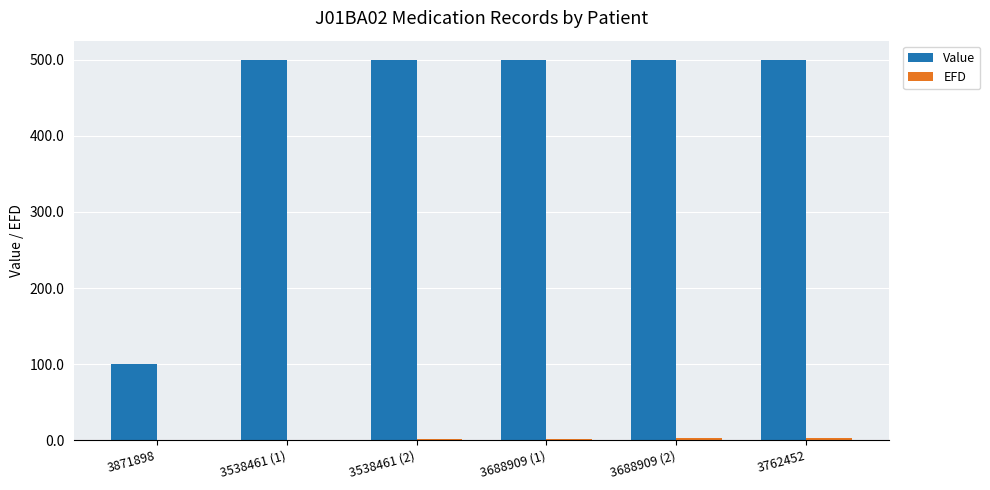

Which series has the largest total across all categories?

Value